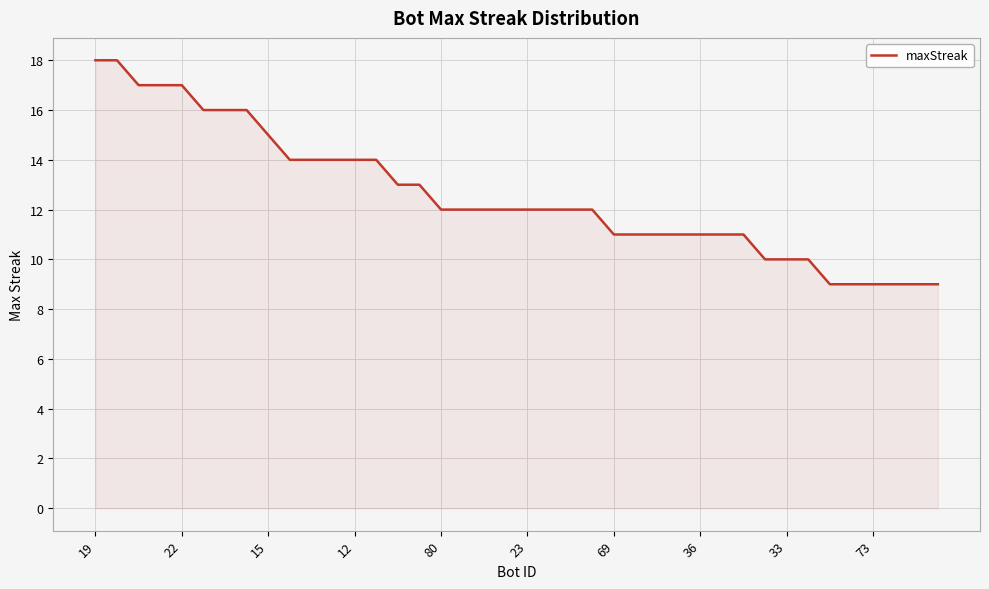

Reading left to right, extract all data points from this chart.

18	18	17	17	17	16	16	16	15	14	14	14	14	14	13	13	12	12	12	12	12	12	12	12	11	11	11	11	11	11	11	10	10	10	9	9	9	9	9	9